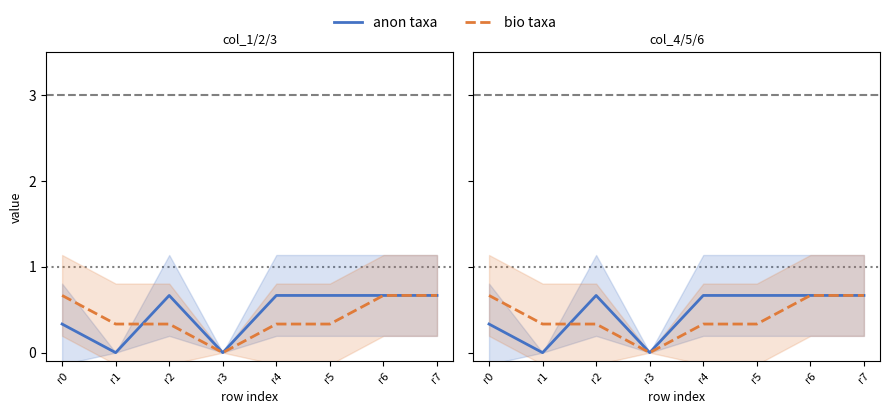

Reading left to right, transcribe all the data shown in this chart.

anon taxa: r0=0.3	r1=0.0	r2=0.7	r3=0.0	r4=0.7	r5=0.7	r6=0.7	r7=0.7
bio taxa: r0=0.7	r1=0.3	r2=0.3	r3=0.0	r4=0.3	r5=0.3	r6=0.7	r7=0.7